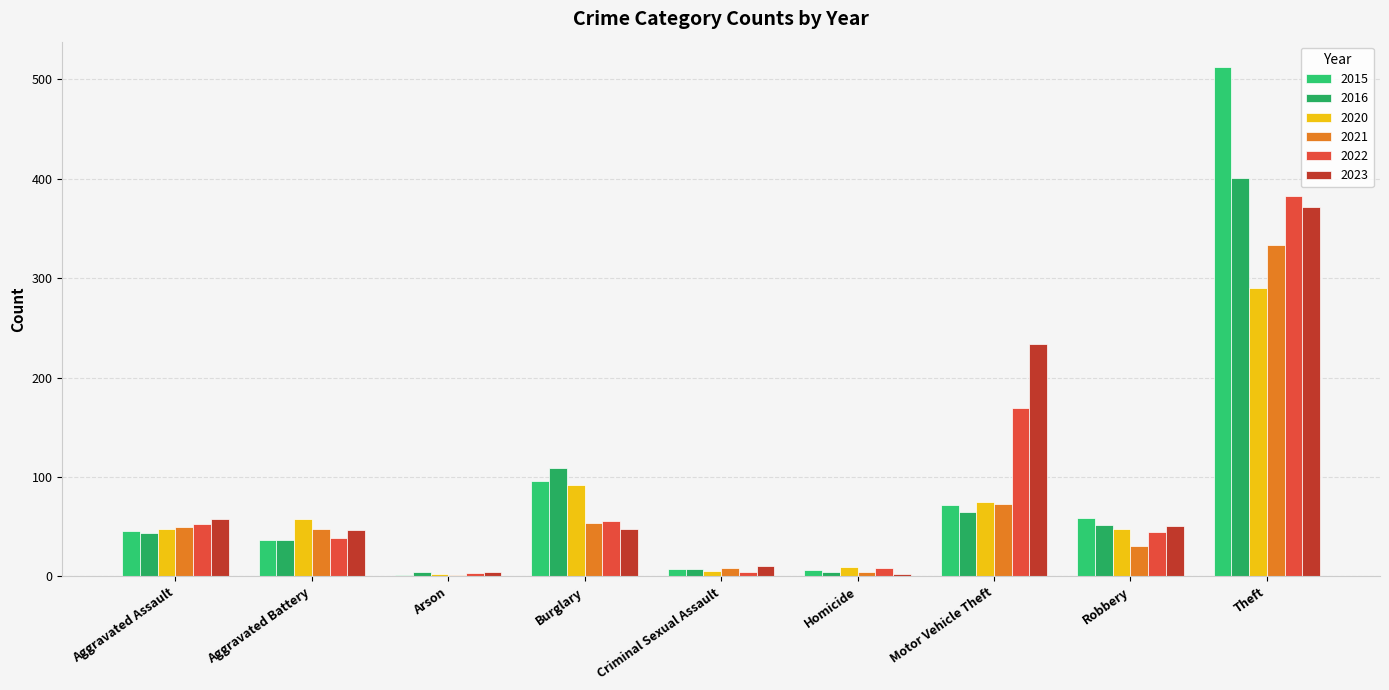

What is the spread (max minus min) of values at Homicide?

8